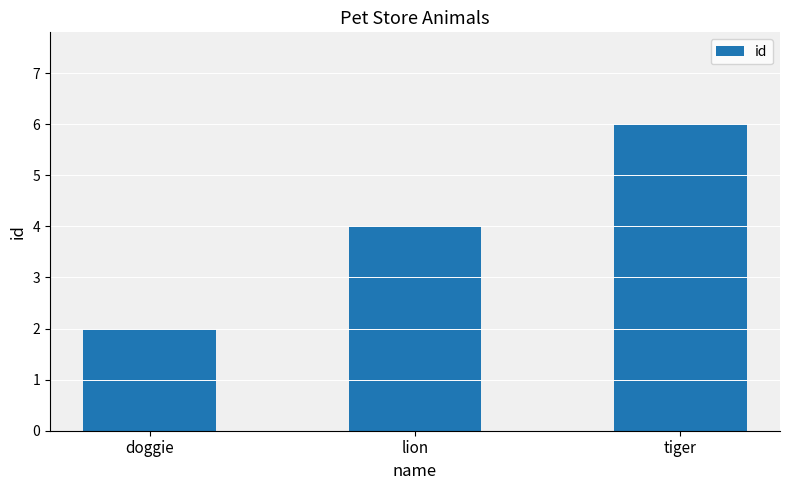

What is the sum of all values?

12